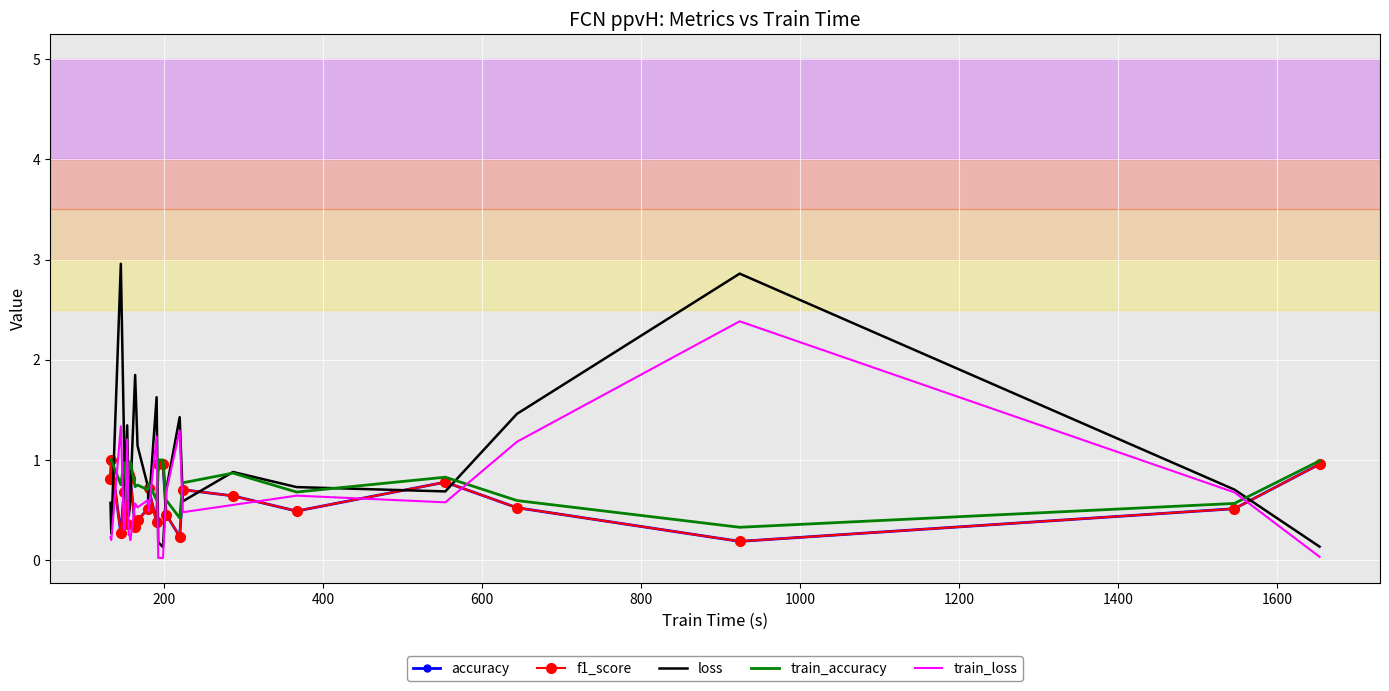

What is the highest value of the loss series?

3.0